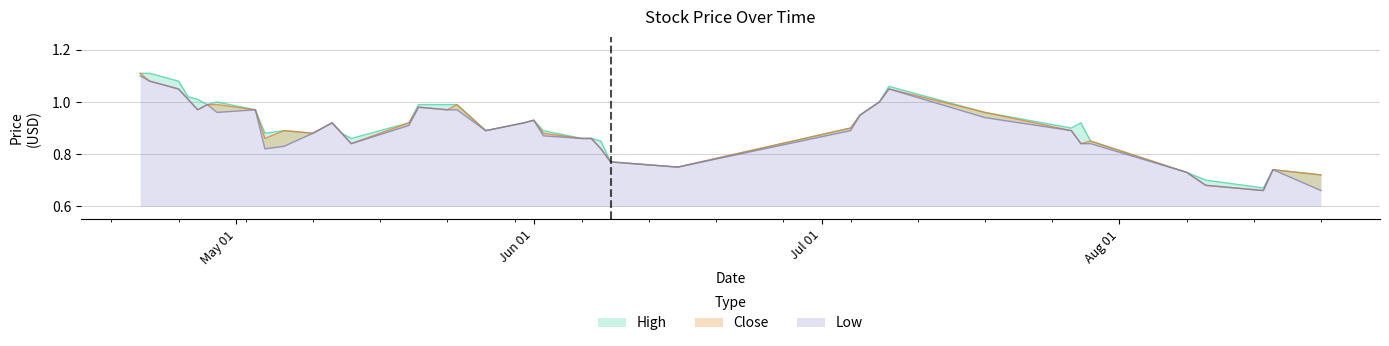

Reading left to right, what are all the values shown in this chart?

High: 1.1	1.1	1.1	1.0	1.0	1.0	1.0	1.0	0.9	0.9	0.9	0.9	0.9	0.9	0.9	1.0	1.0	1.0	0.9	0.9	0.9	0.9	0.9	0.9	0.8	0.8	0.8	0.9	0.9	1.0	1.1	1.0	0.9	0.9	0.8	0.7	0.7	0.7	0.7	0.7
Close: 1.1	1.1	1.1	1.0	1.0	1.0	1.0	1.0	0.9	0.9	0.9	0.9	0.9	0.8	0.9	1.0	1.0	1.0	0.9	0.9	0.9	0.9	0.9	0.9	0.8	0.8	0.8	0.9	0.9	1.0	1.1	1.0	0.9	0.8	0.8	0.7	0.7	0.7	0.7	0.7
Low: 1.1	1.1	1.1	1.0	1.0	1.0	1.0	1.0	0.8	0.8	0.9	0.9	0.9	0.8	0.9	1.0	1.0	1.0	0.9	0.9	0.9	0.9	0.9	0.9	0.8	0.8	0.8	0.9	0.9	1.0	1.1	0.9	0.9	0.8	0.8	0.7	0.7	0.7	0.7	0.7